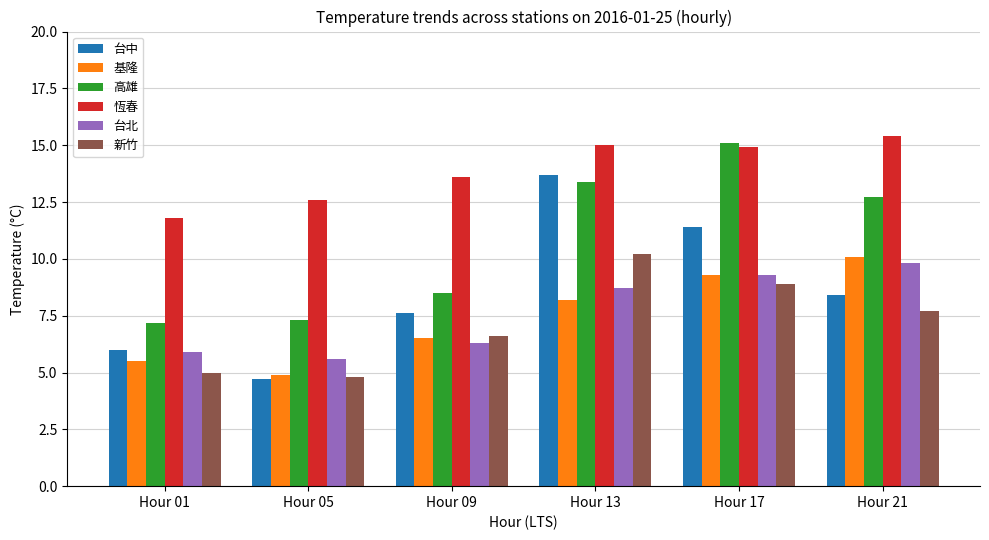

Rank the categories by 台中 value from highest to lowest.

Hour 13, Hour 17, Hour 21, Hour 09, Hour 01, Hour 05